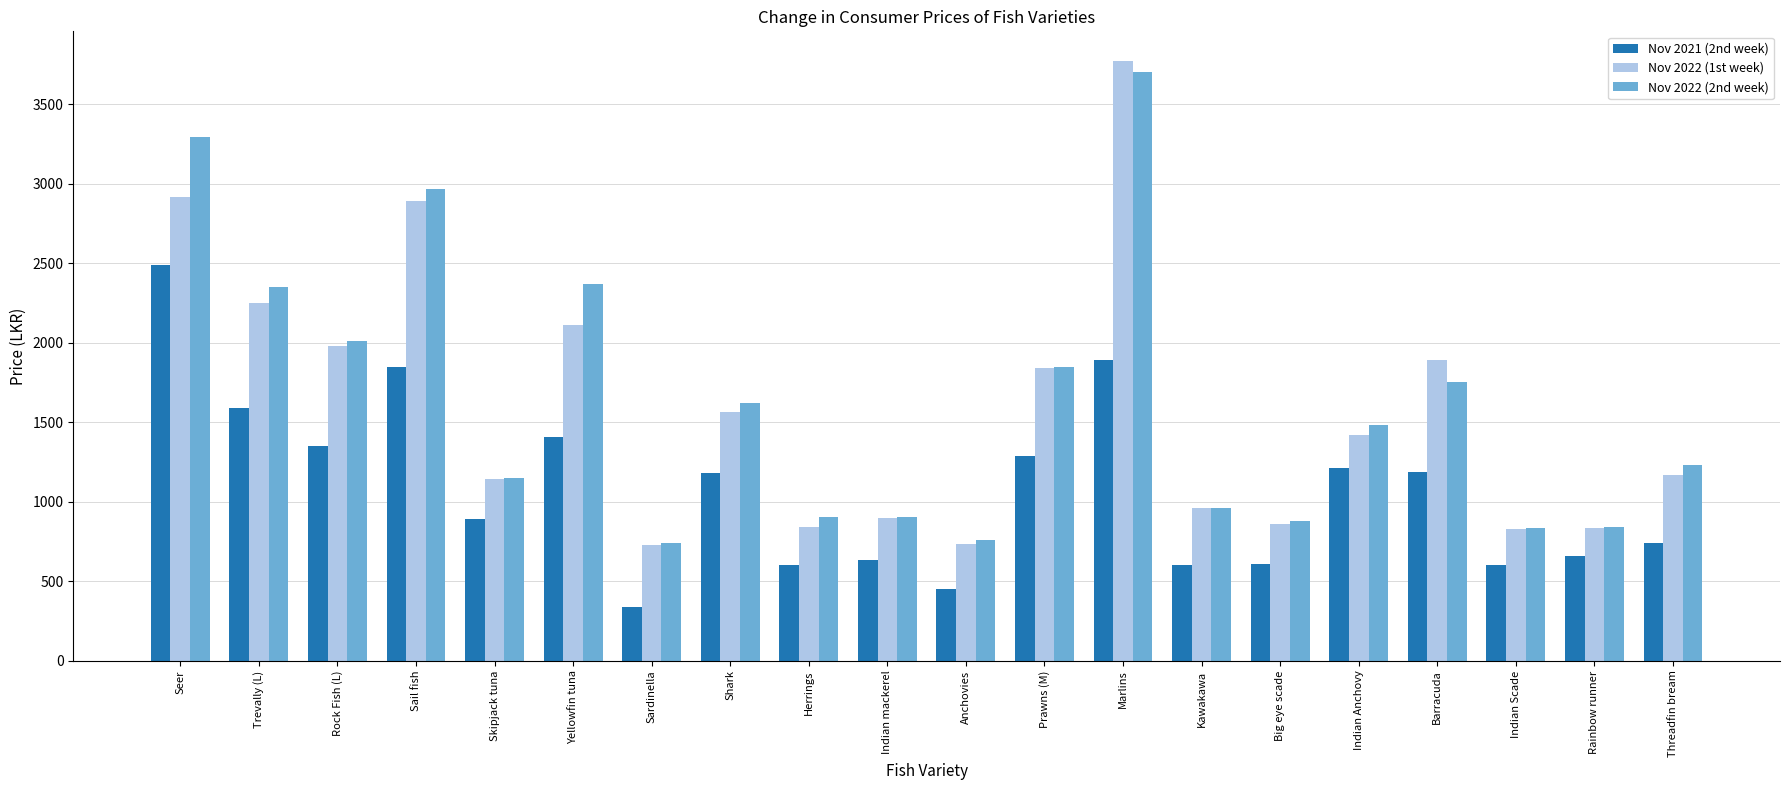

How many values in the Nov 2022 (2nd week) series are below 1480?

10